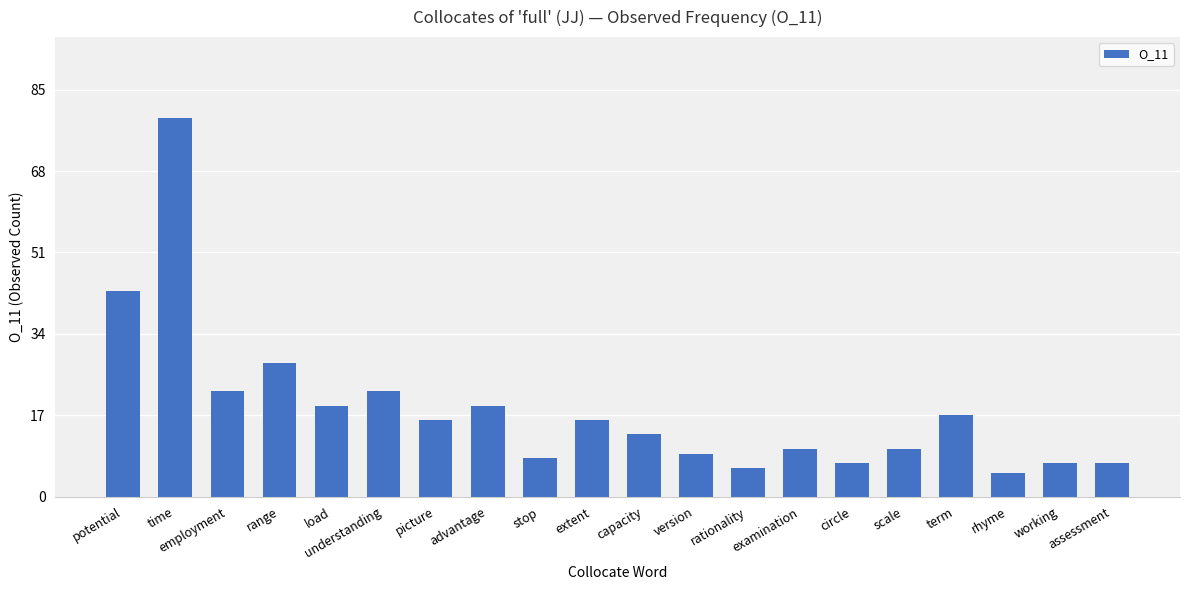

What is the label of the 2nd bar from the left?

time